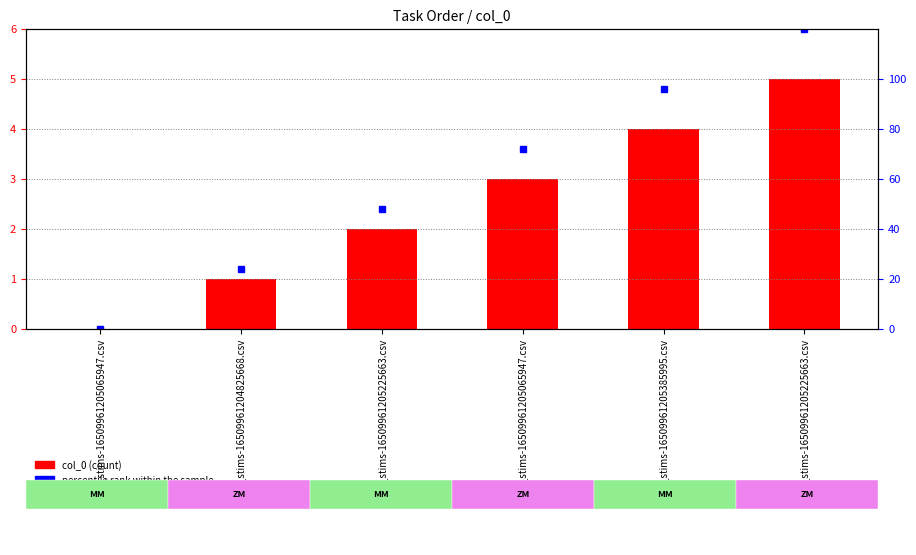

What are all the series names shown in the legend?

percentile rank within the sample, col_0